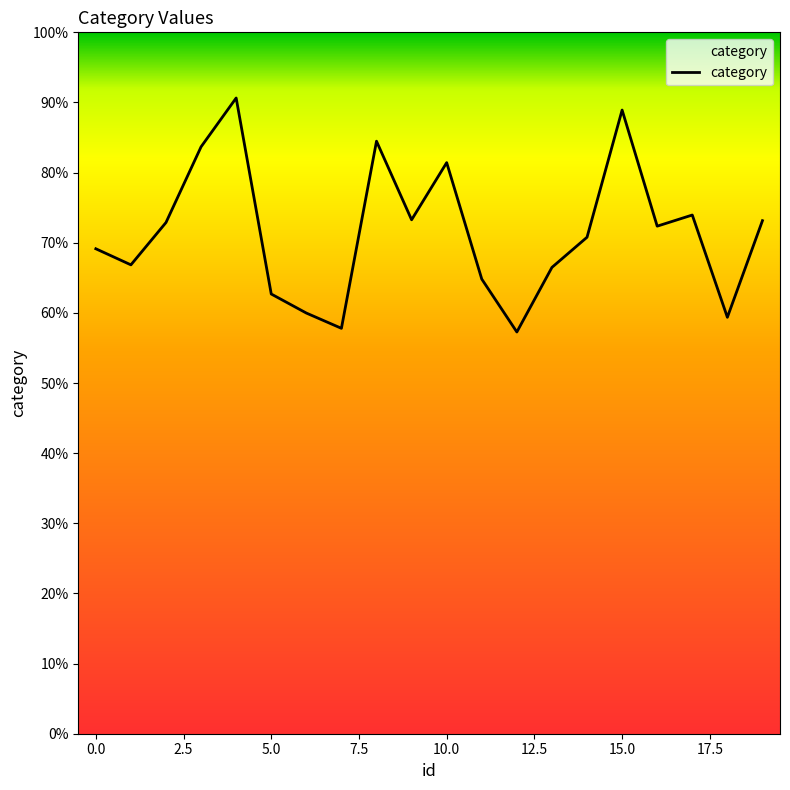

Does the chart have visible grid lines?

No